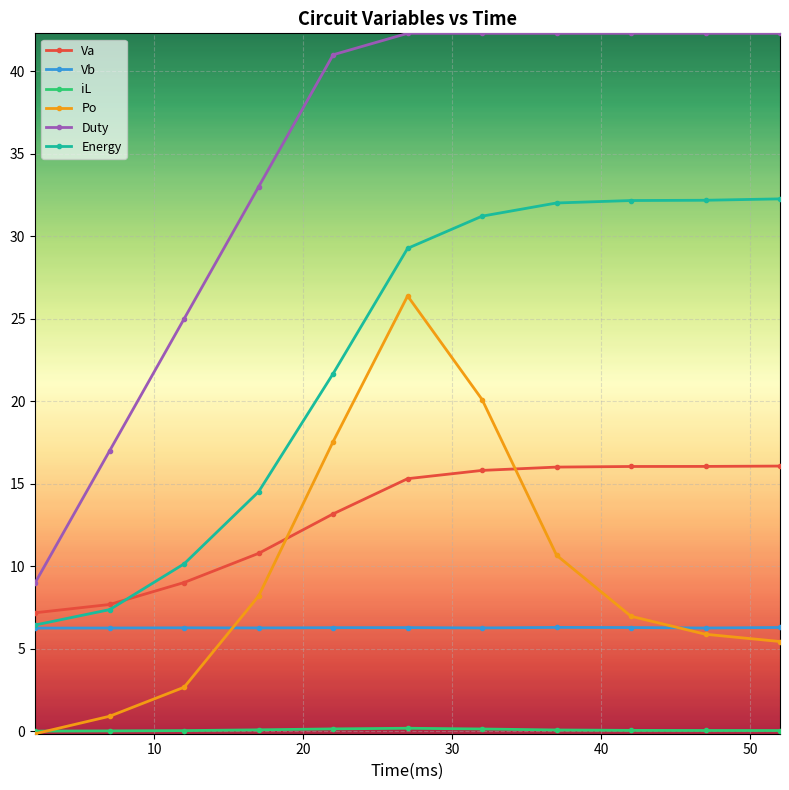

True or false: Va and Duty cross at least once.

False